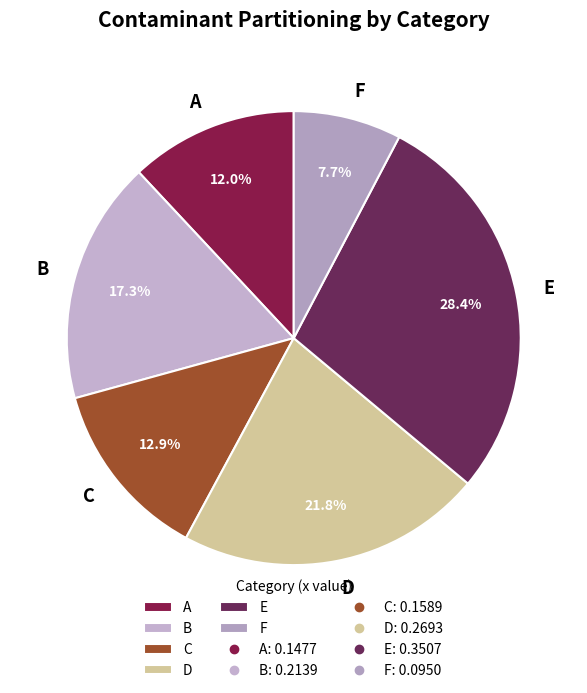

What is the largest slice in the pie chart?

E